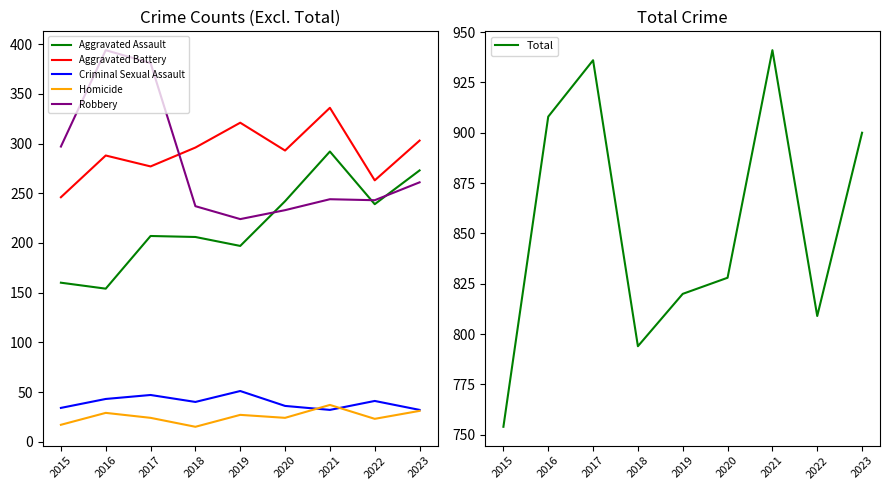

Count the number of categories in the chart.

9